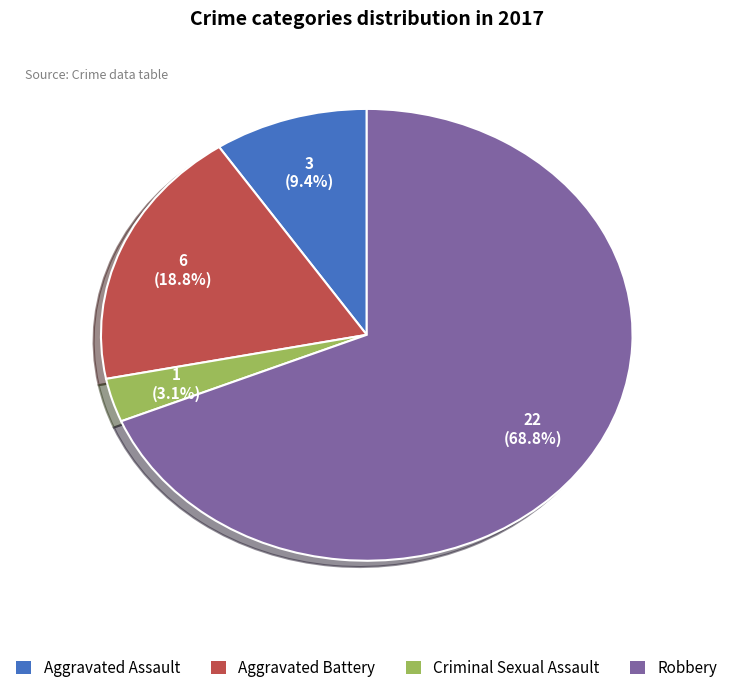

Does Criminal Sexual Assault account for over 50% of the chart?

No